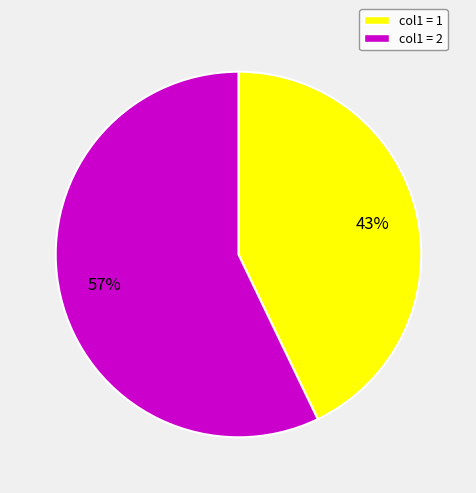

To the nearest percent, what is the difference between the largest and smallest slice percentages?

14%